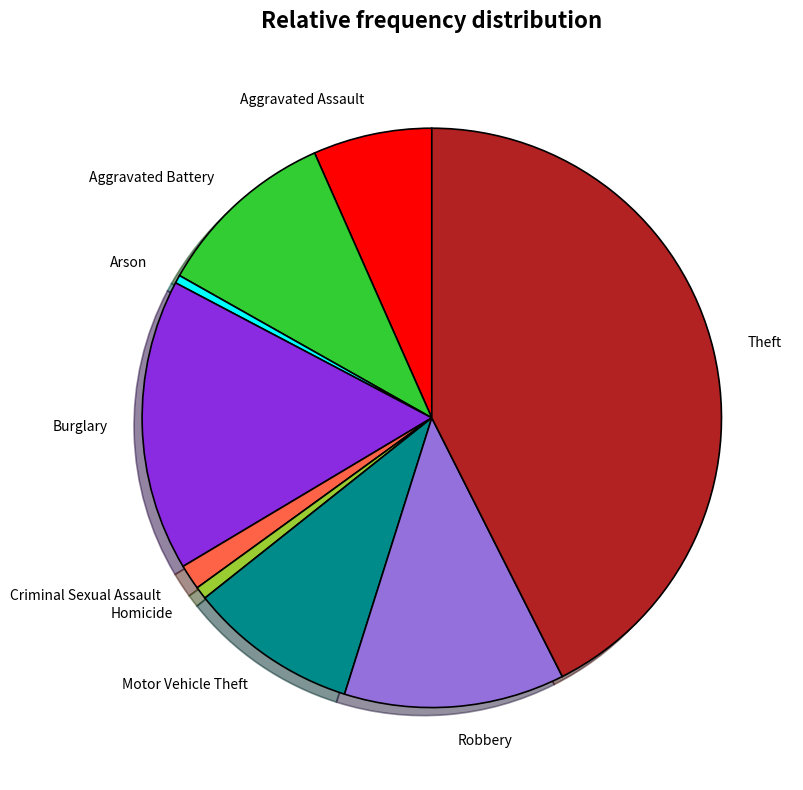

Is there a majority slice in this chart?

No